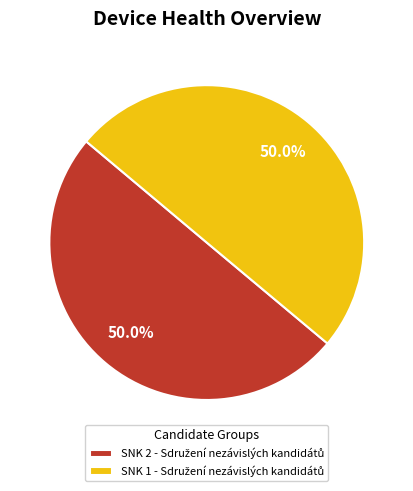

What is the largest slice in the pie chart?

SNK 2 - Sdružení nezávislých kandidátů